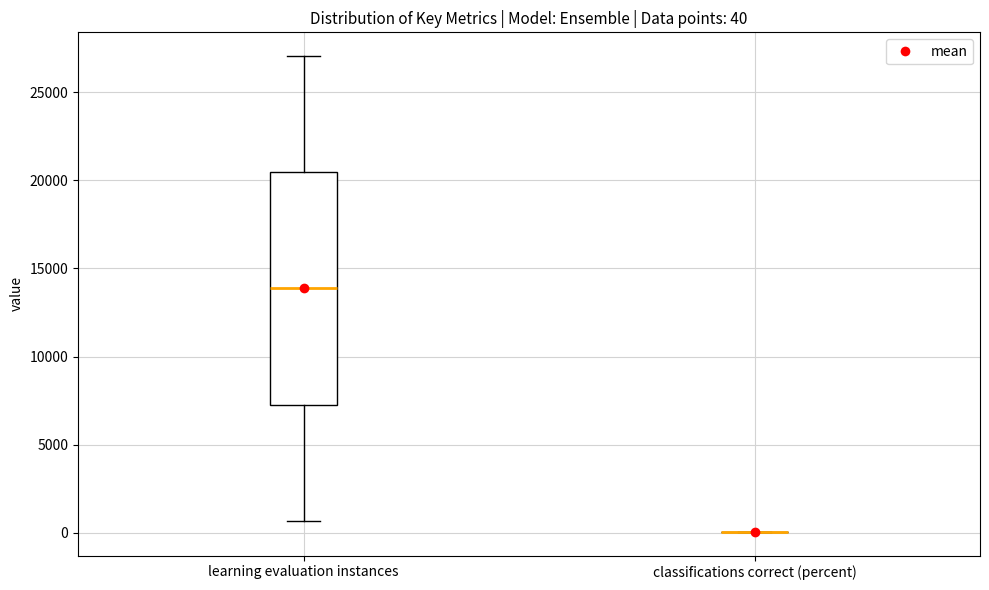

Which box is the tallest, from its lower edge to its upper edge?

learning evaluation instances